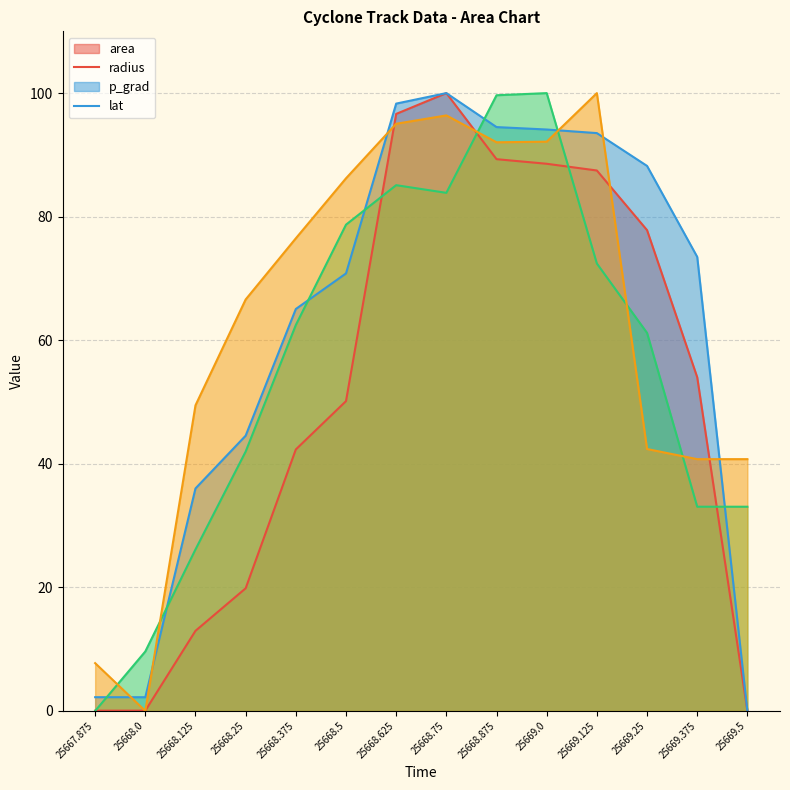

What are all the series names shown in the legend?

area, radius, p_grad, lat